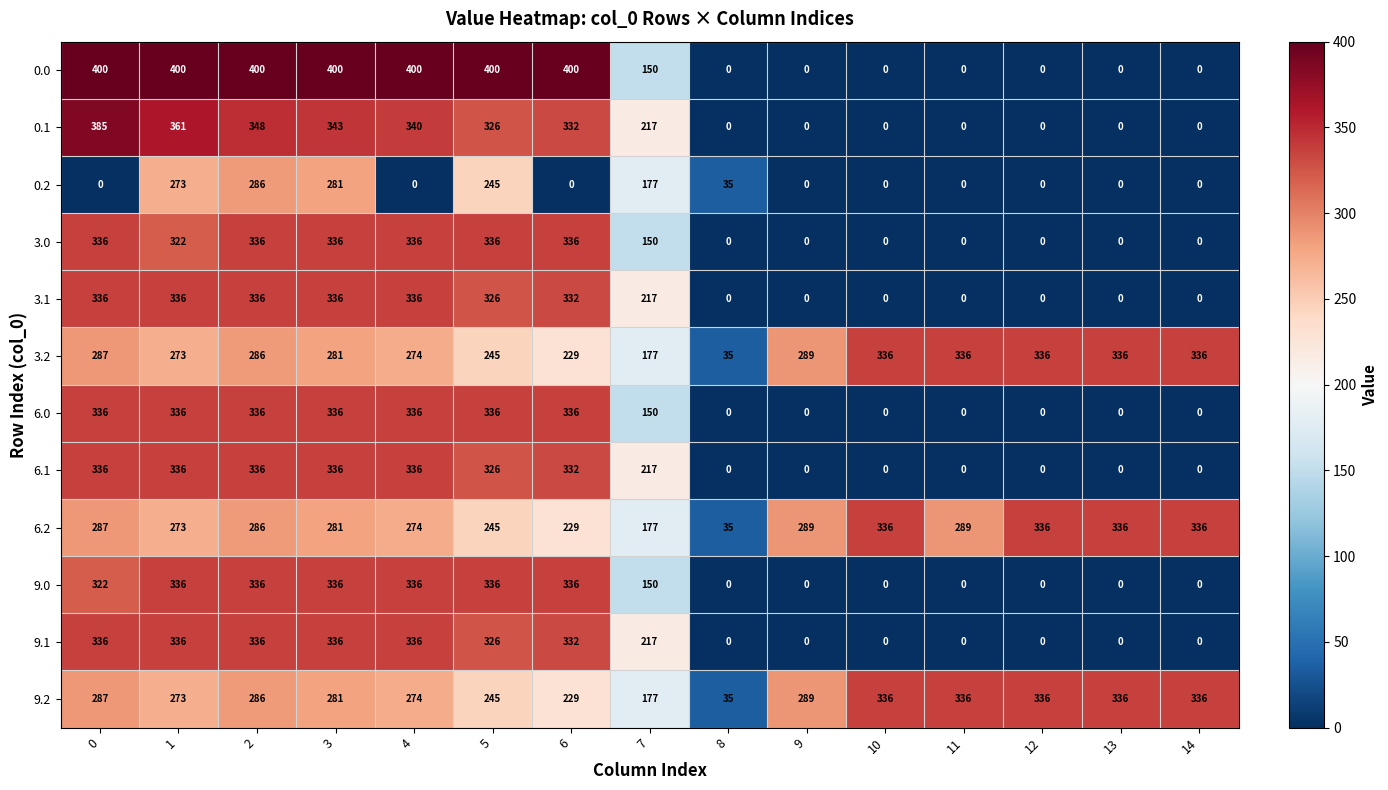

What is the difference between the second highest and minimum values in the 0.0 series?

400